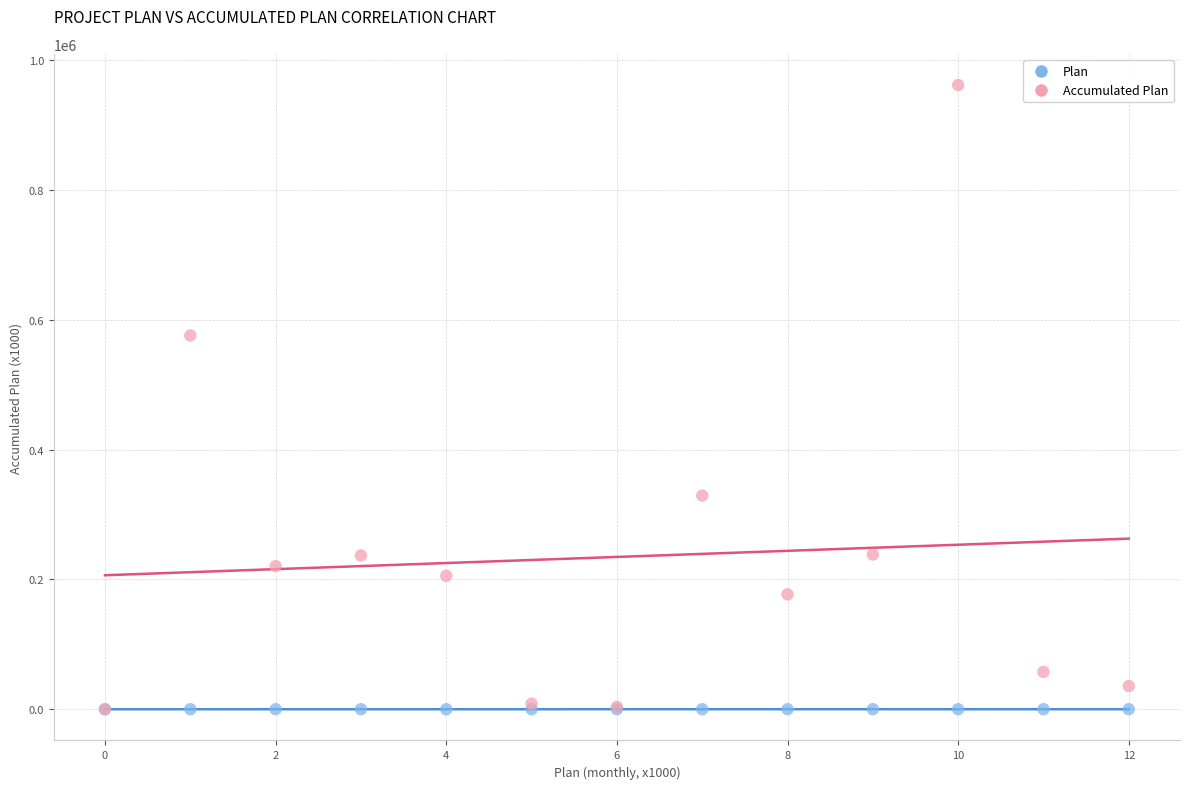

What are all the series names shown in the legend?

Plan, Accumulated Plan